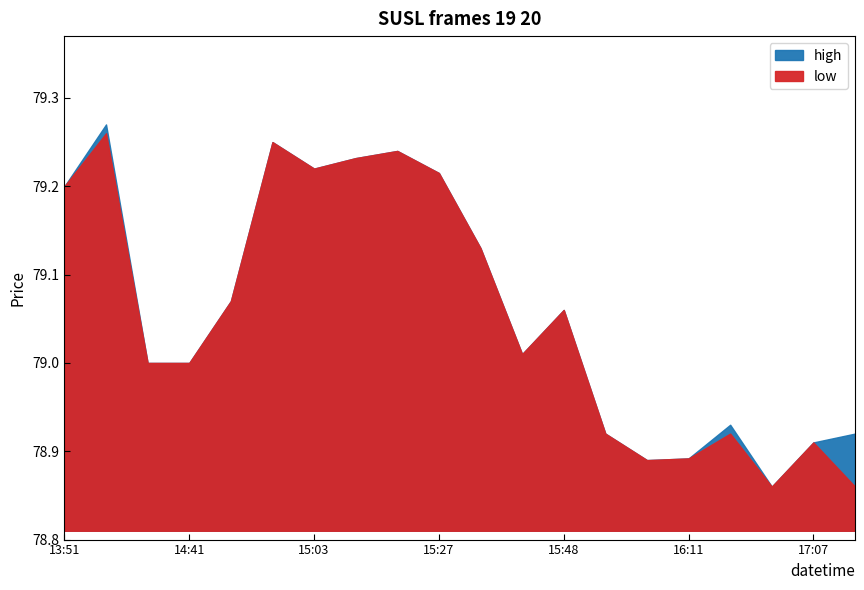

How many data points does each series have?

20